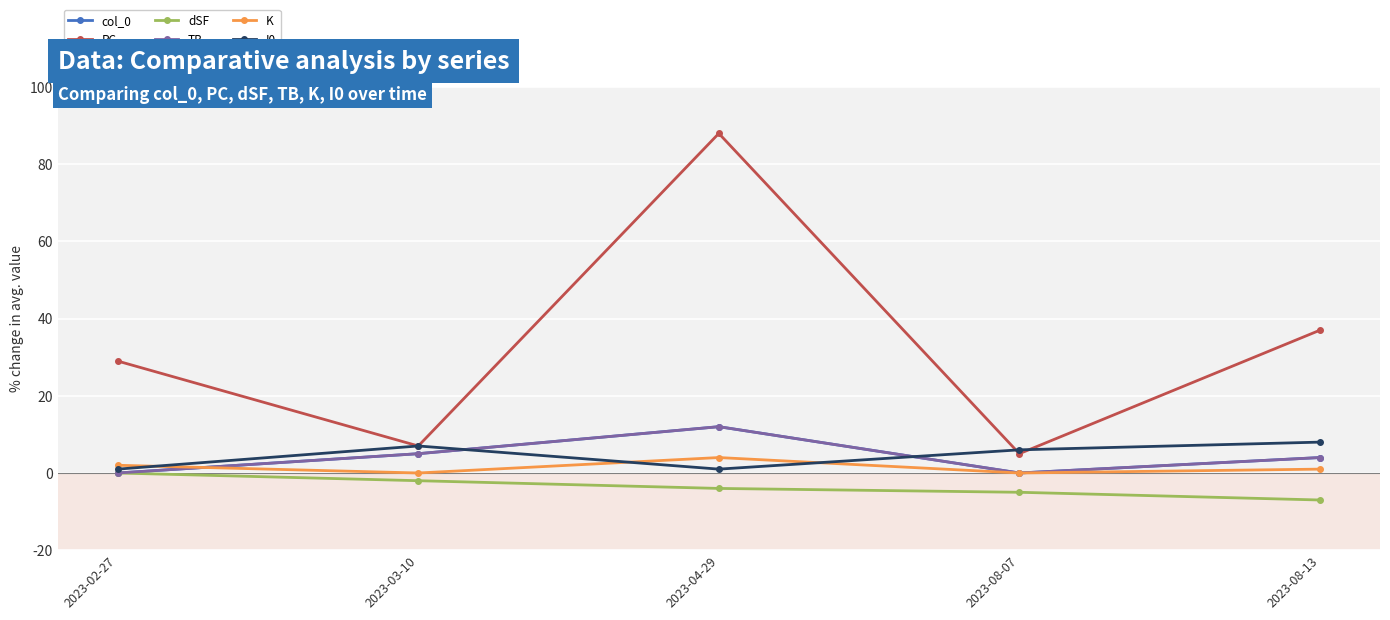

At which category is the sum across all series the highest?

2023-04-29